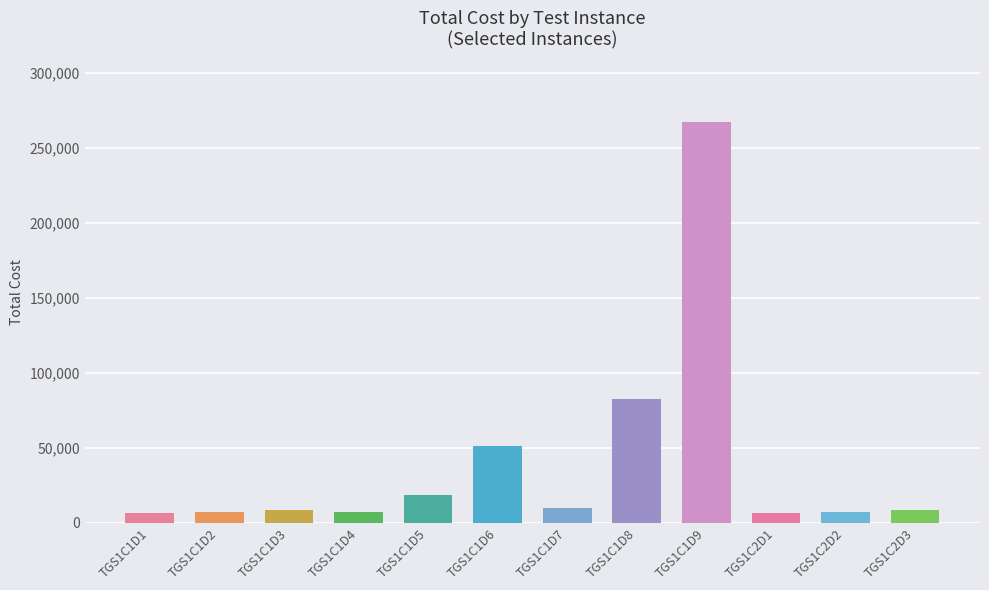

What is the minimum value shown in the chart?

6574.6